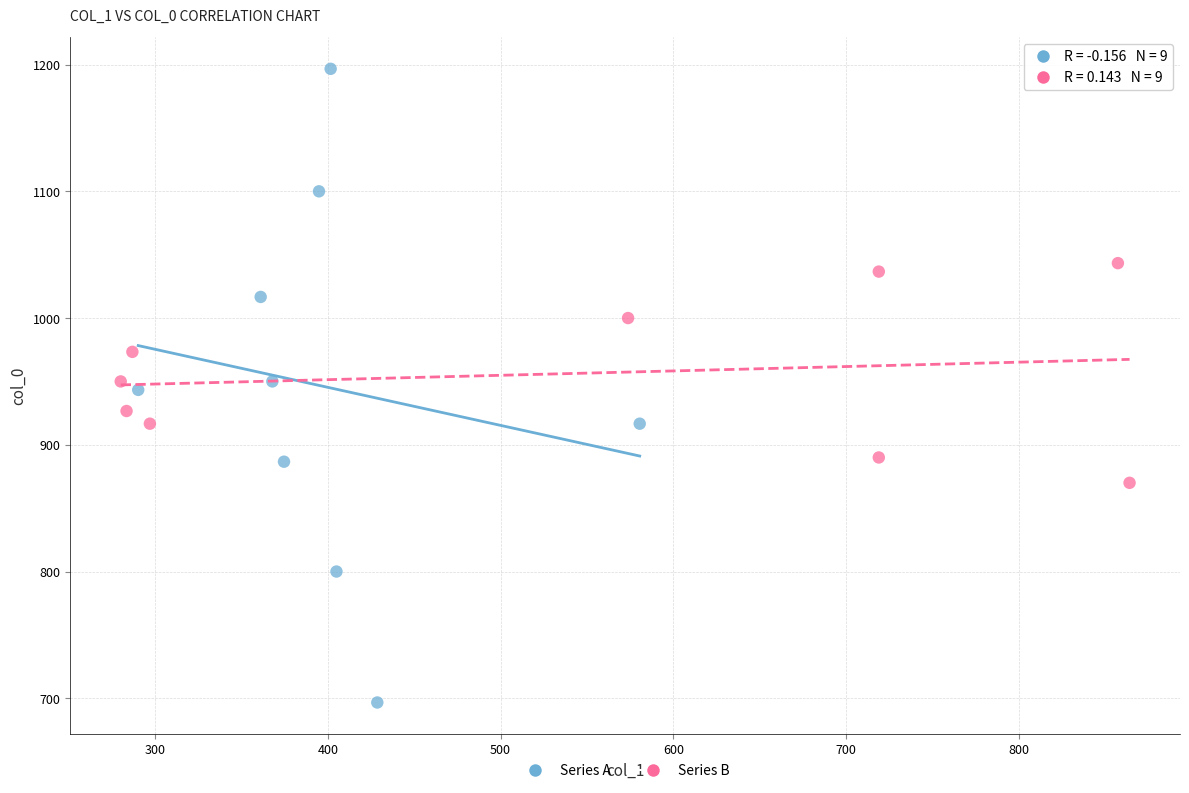

Which series has the widest spread of Y values?

Series A